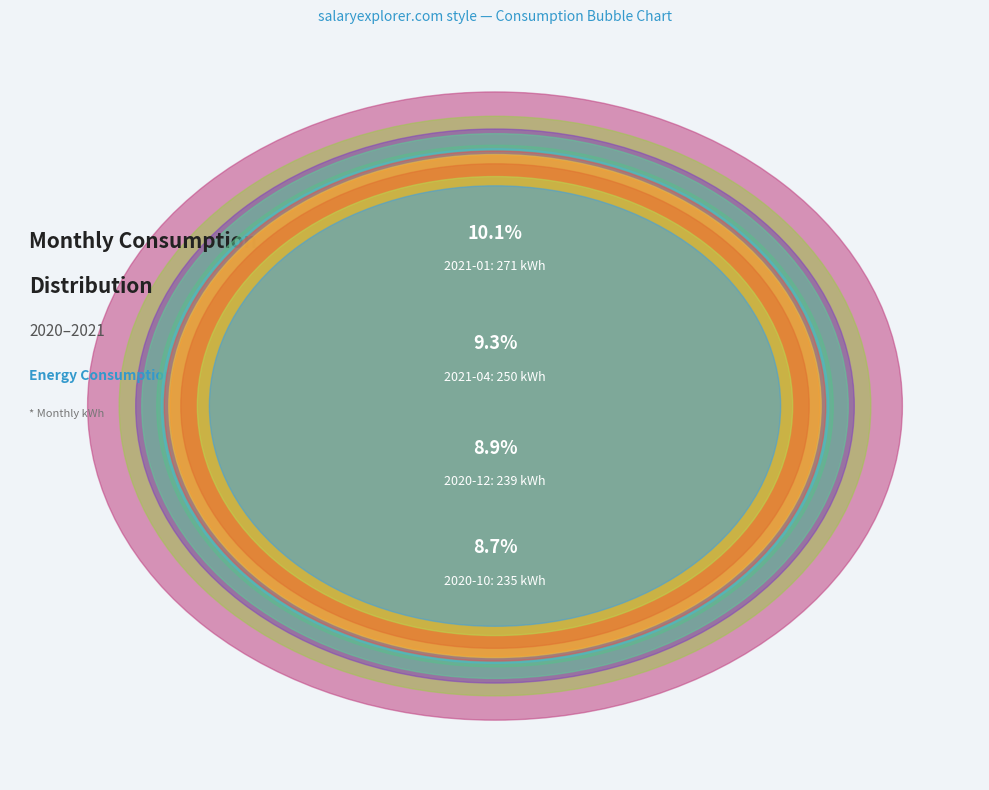

True or false: 2020-12 accounts for 1% of the total.

False